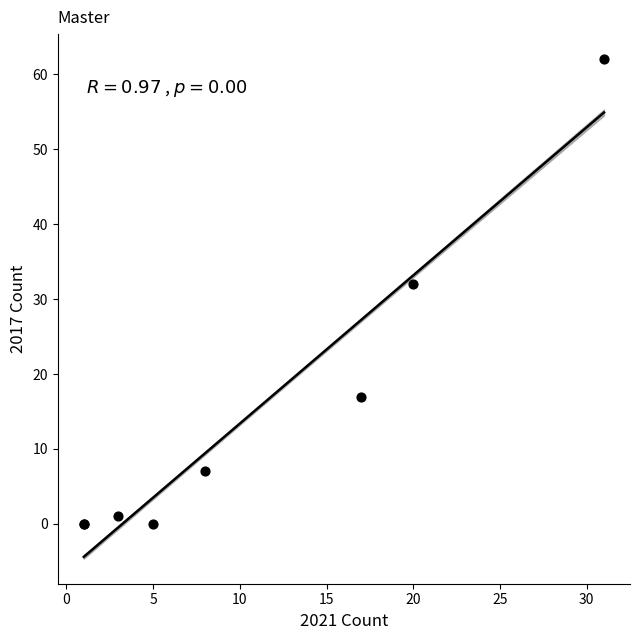

What Y value in the scatter plot is closest to 31?

32